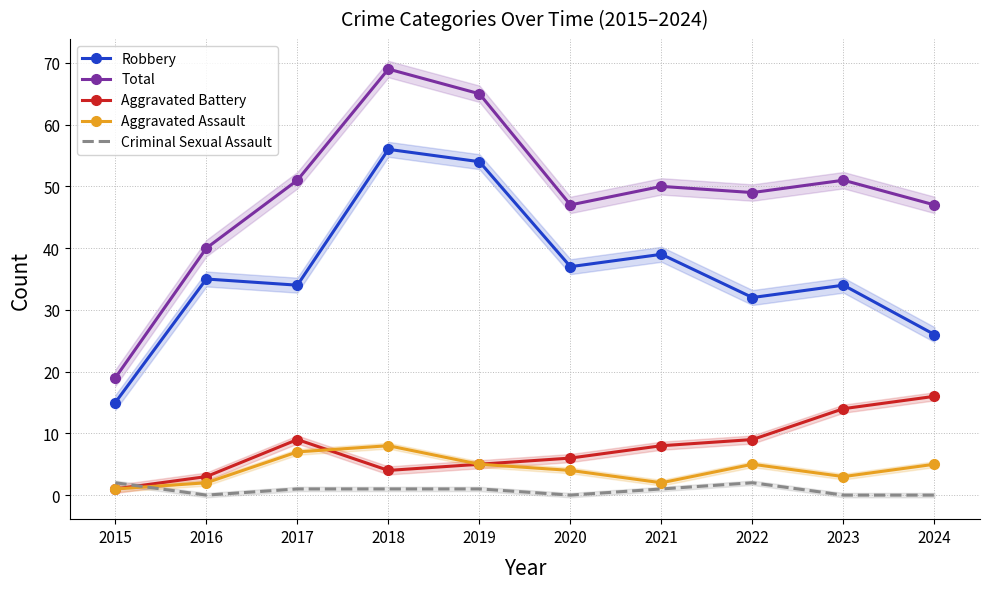

What is the sum of the Aggravated Battery values at 2020 and 2015?

7